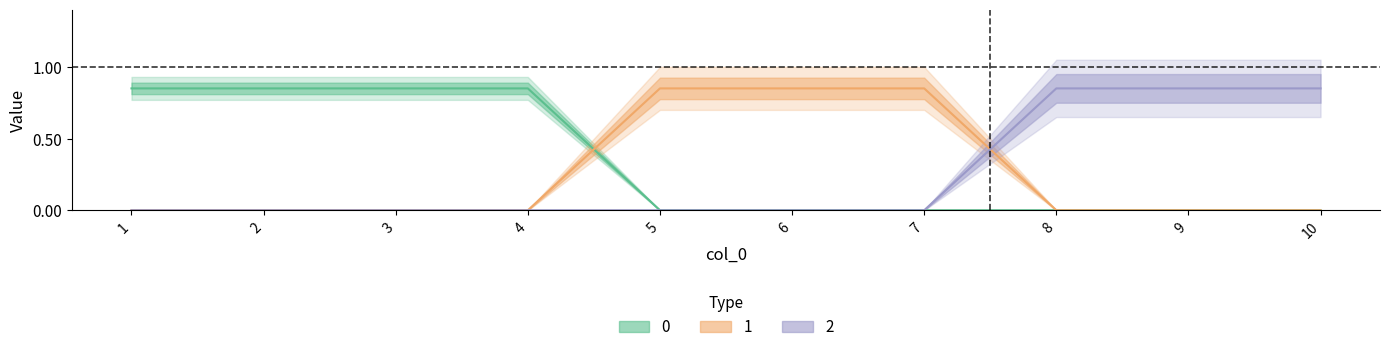

At how many categories does at least one series exceed 0?

10